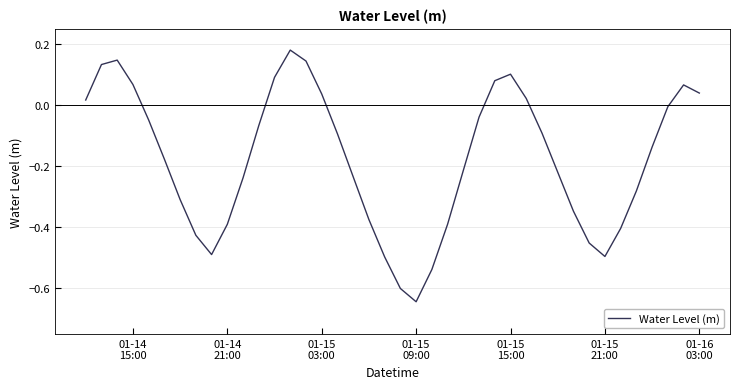

How many values exceed 0?

13